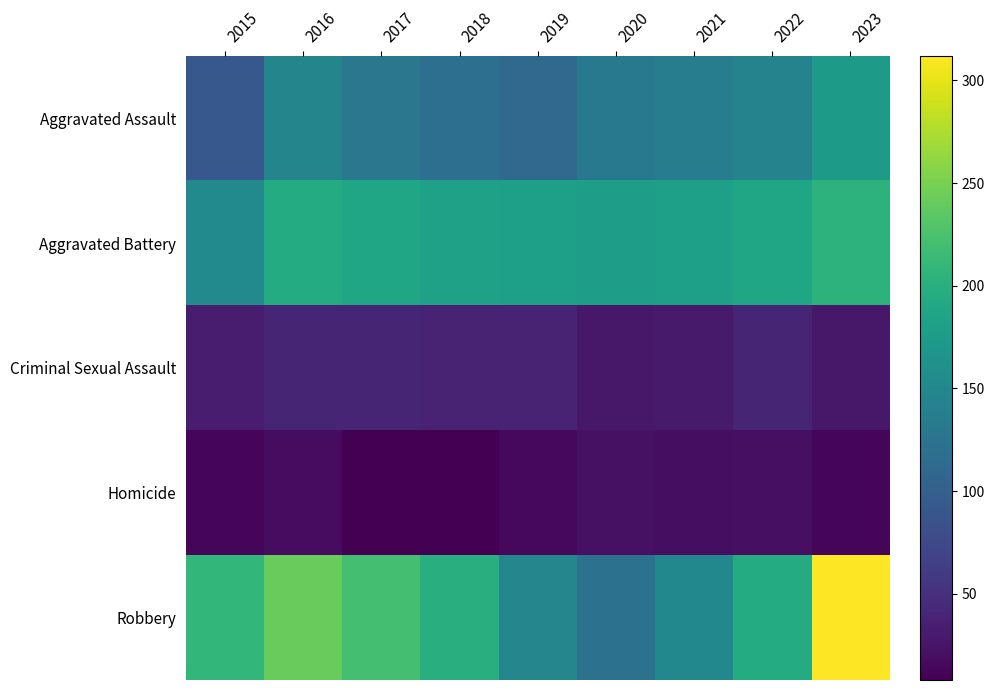

What is the minimum value shown in the chart?

8